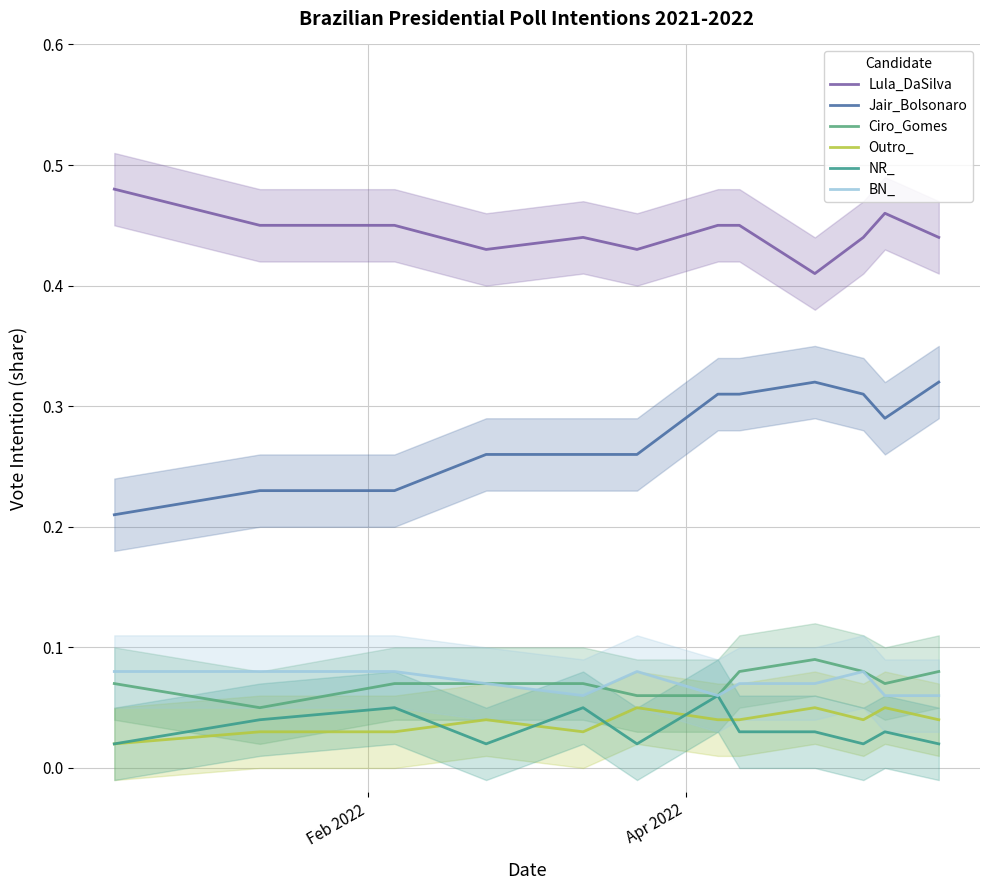

How many distinct data groups are displayed?

6